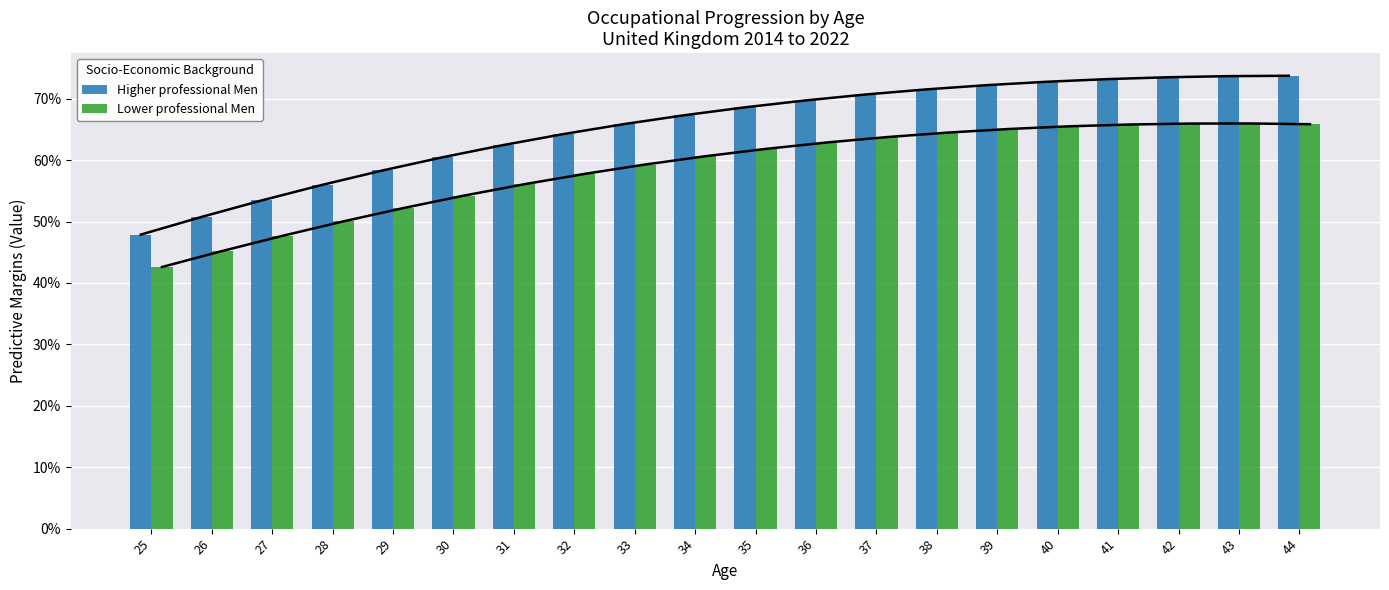

What is the value of the Higher professional Men bar at the 6th from the left?

0.6